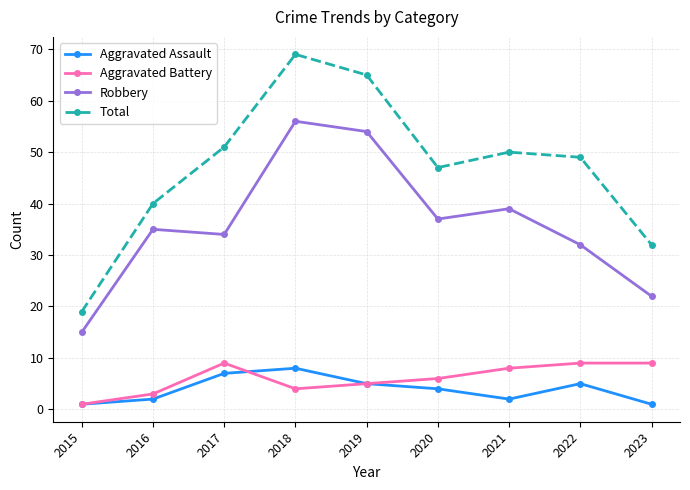

Which series has the largest range (max minus min)?

Total